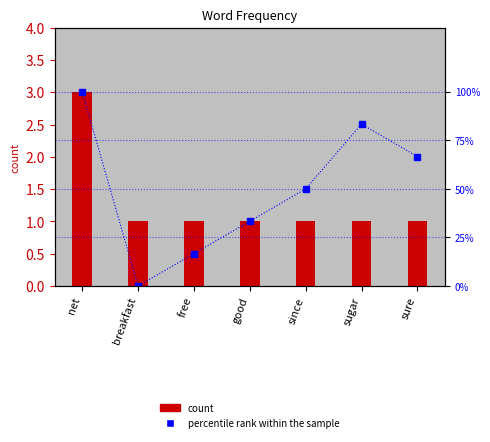

What is the sum of the percentile rank within the sample values at net and since?

150.0